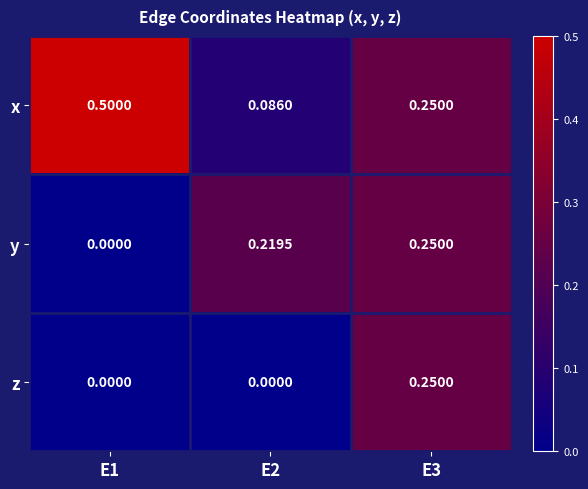

List the series in order of their overall mean, lowest first.

z, y, x